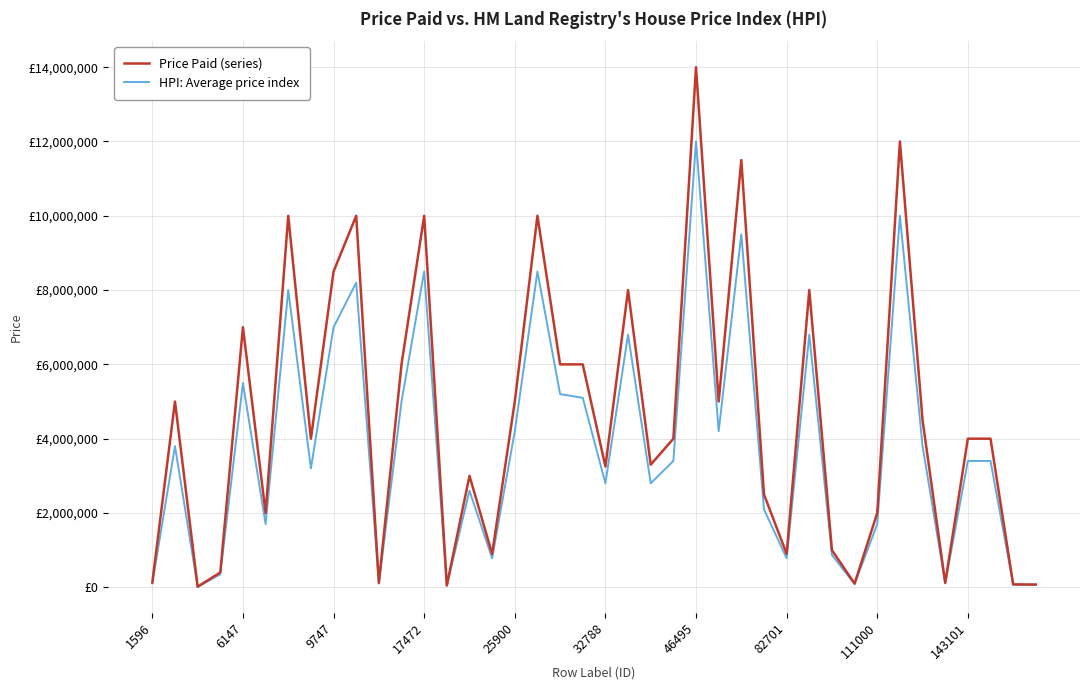

Does the chart display data point markers on the line(s)?

No